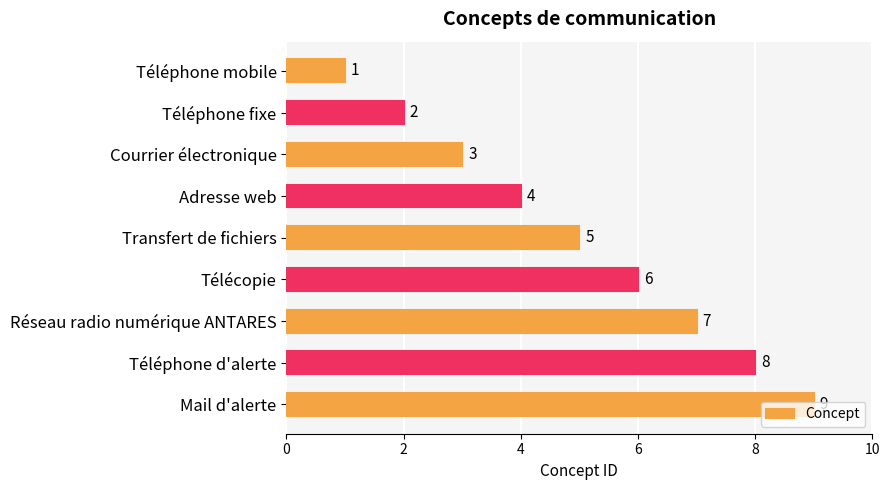

What is the difference between the values at Adresse web and Réseau radio numérique ANTARES?

3